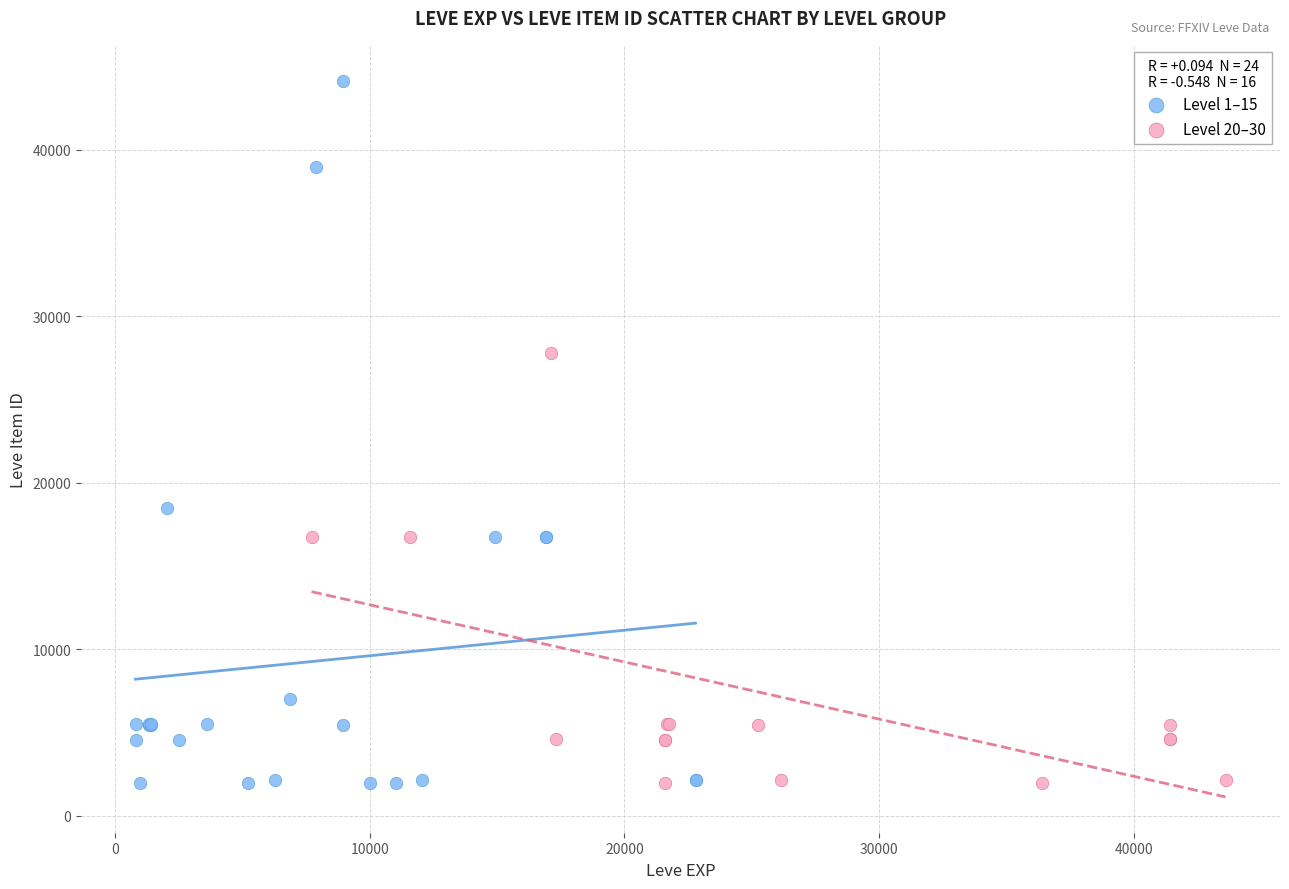

Which series has the largest Y range (max minus min)?

Level 1–15